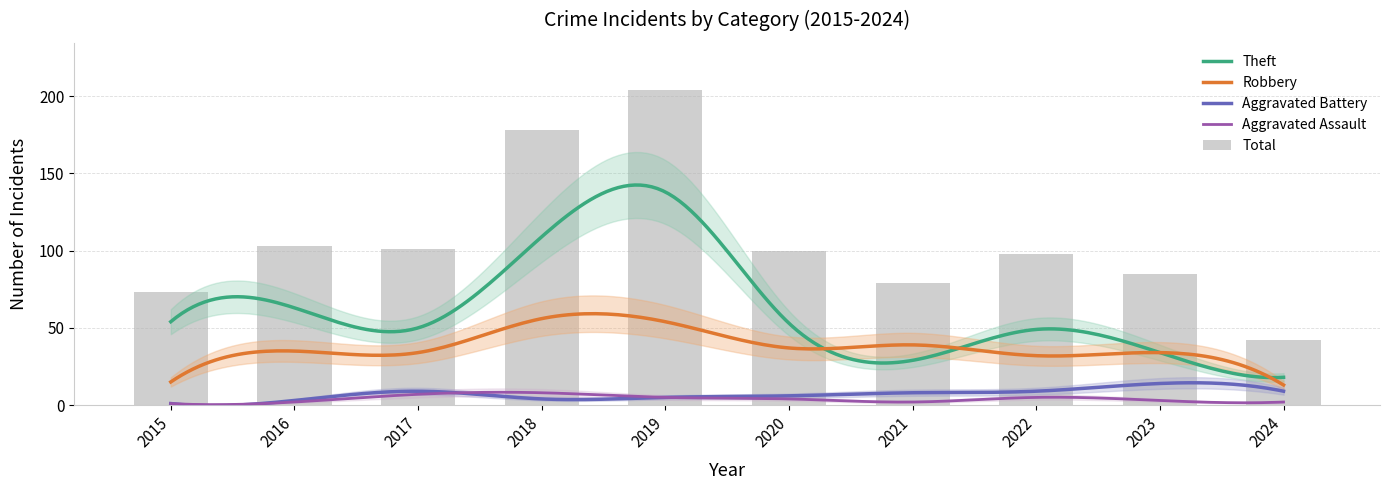

Does the chart contain stacked bars?

No